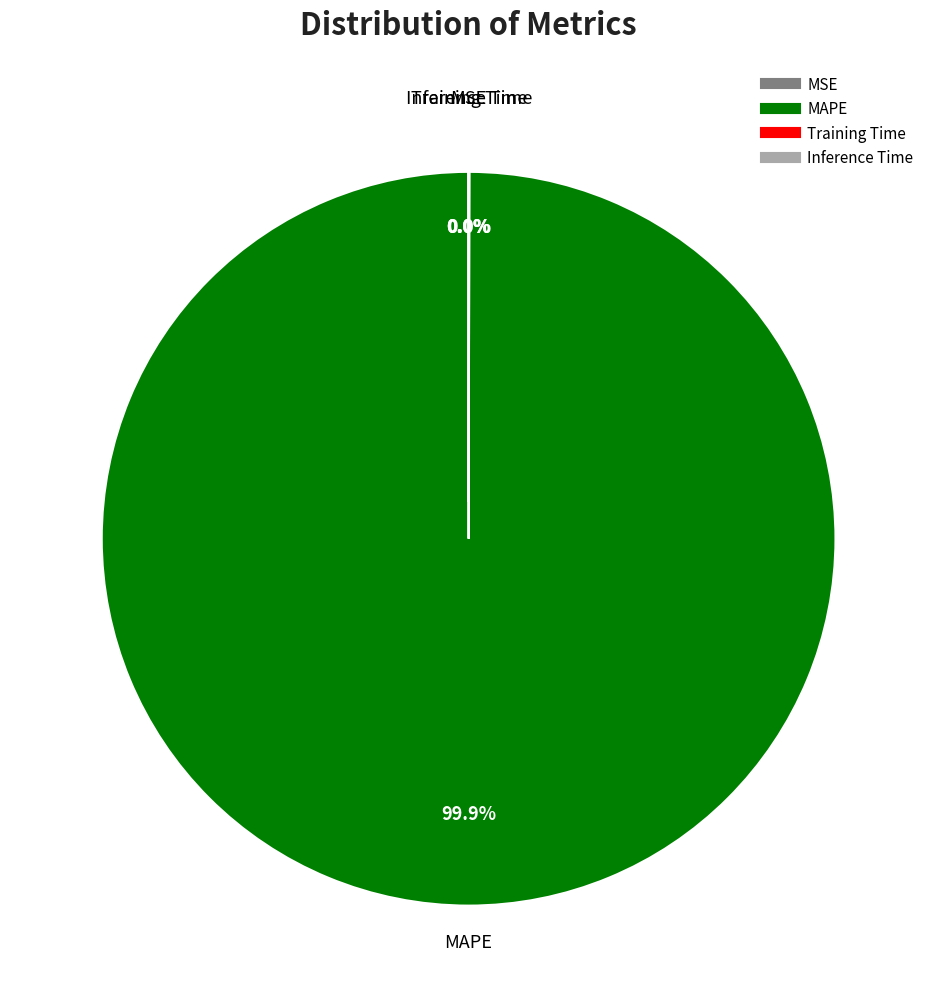

Is there any slice that represents more than half of the pie?

Yes